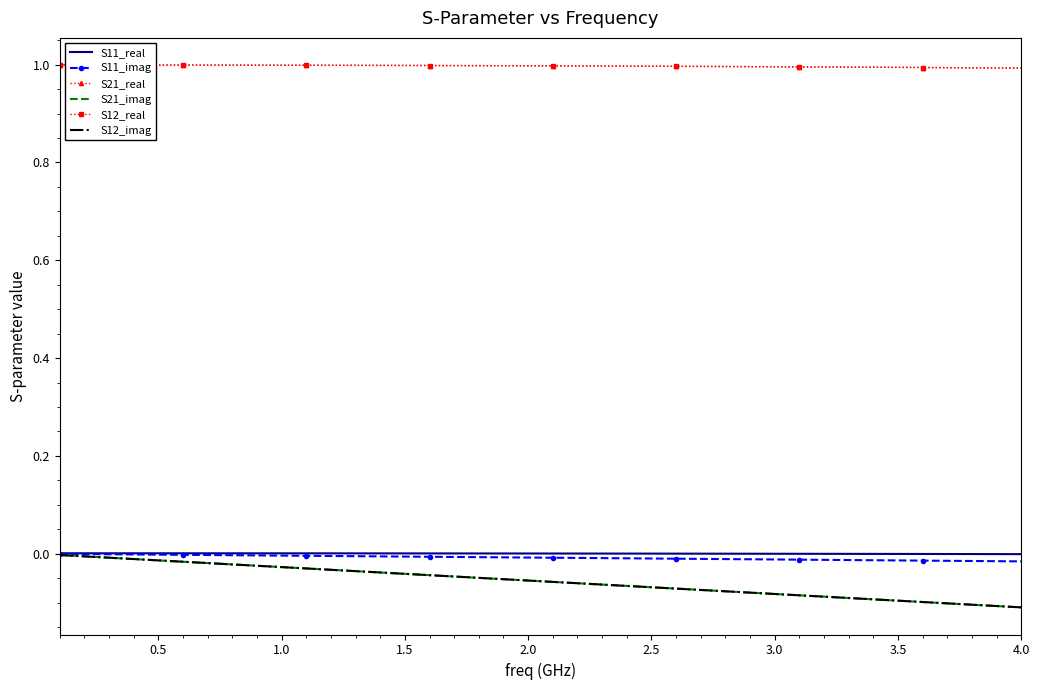

True or false: S12_imag and S12_real cross at least once.

False